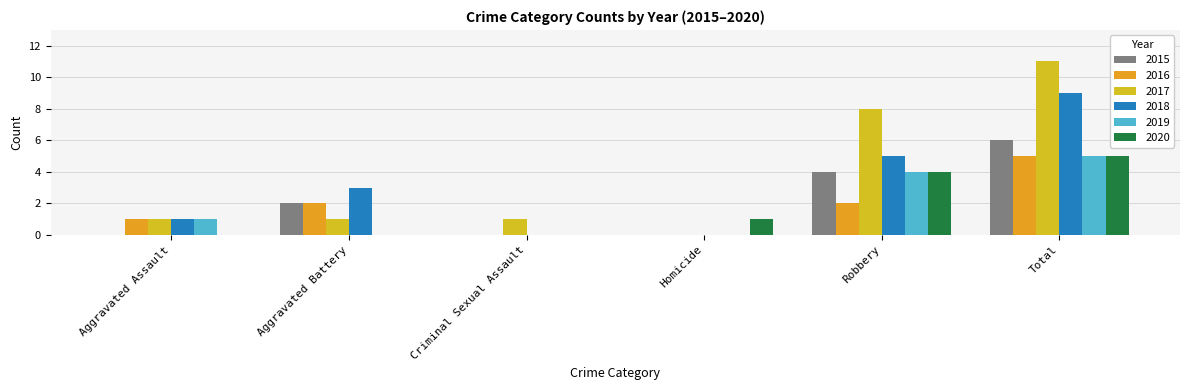

What are all the series names shown in the legend?

2015, 2016, 2017, 2018, 2019, 2020